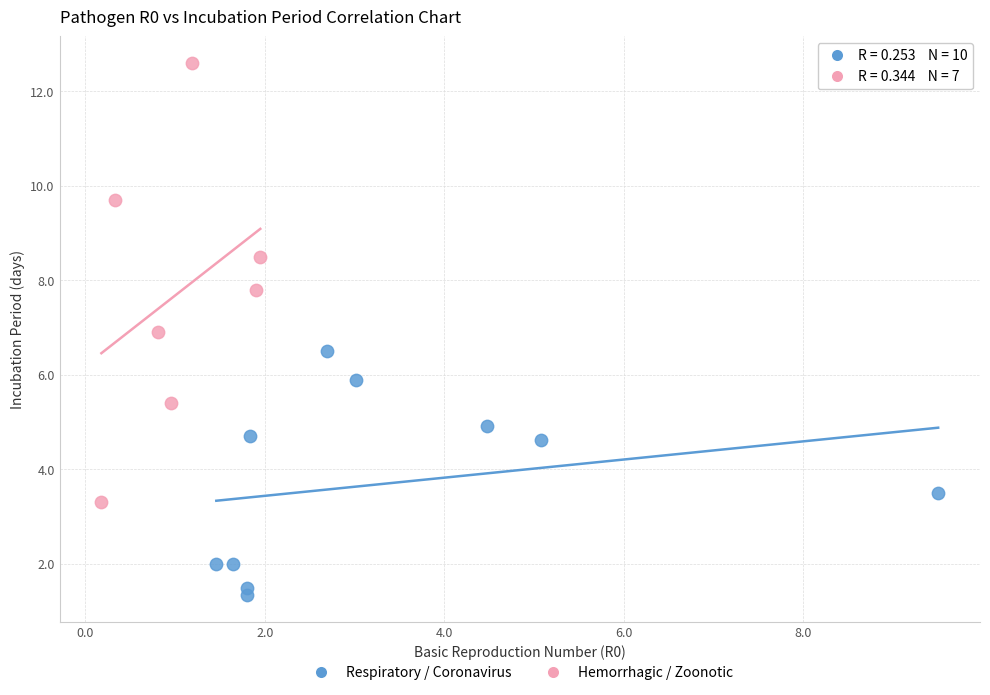

Which series reaches the maximum Y coordinate?

Hemorrhagic / Zoonotic